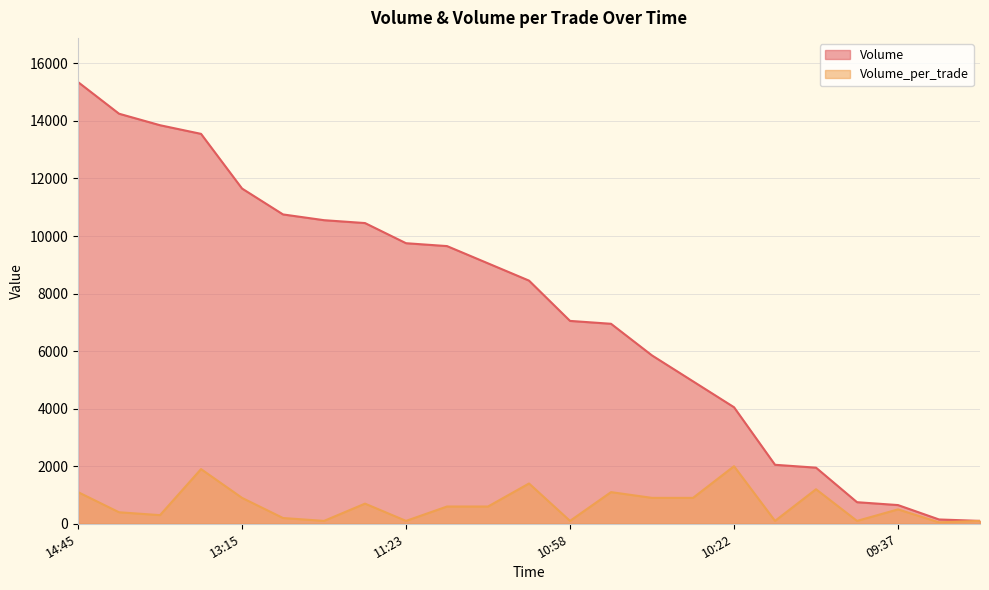

What is the difference between the maximum and minimum values in the Volume_per_trade series?

1950